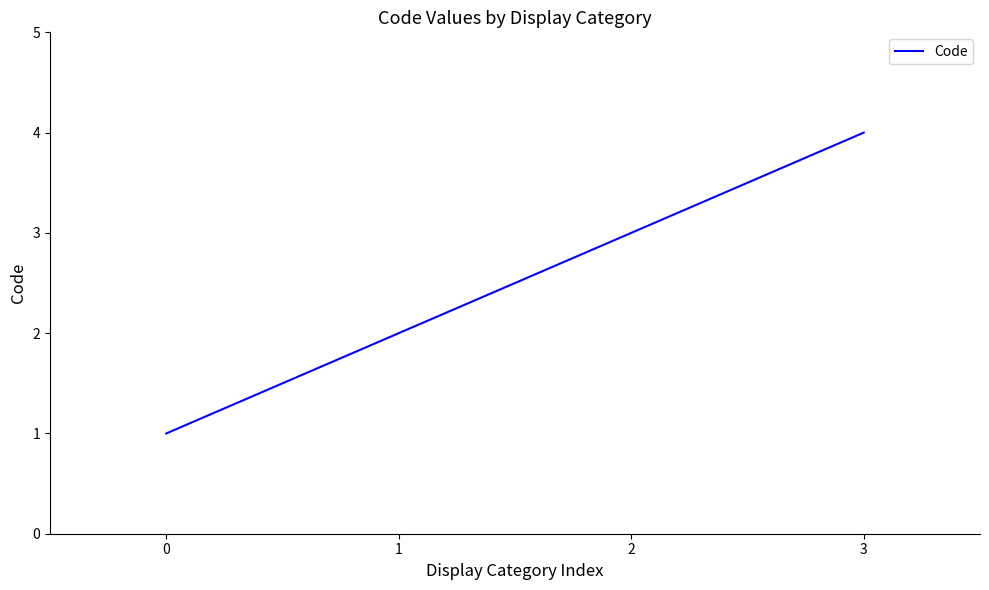

What is the change in value from 0 to 3?

+3